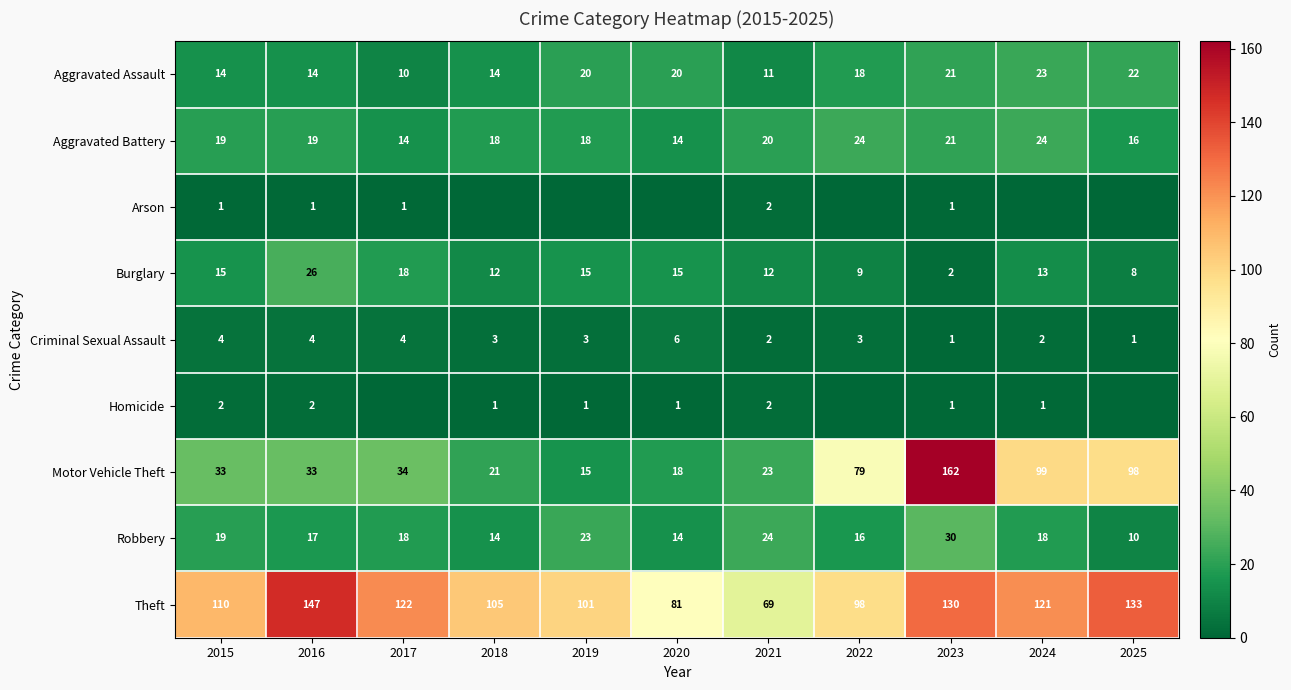

At which label does Aggravated Assault first exceed 18?

2019